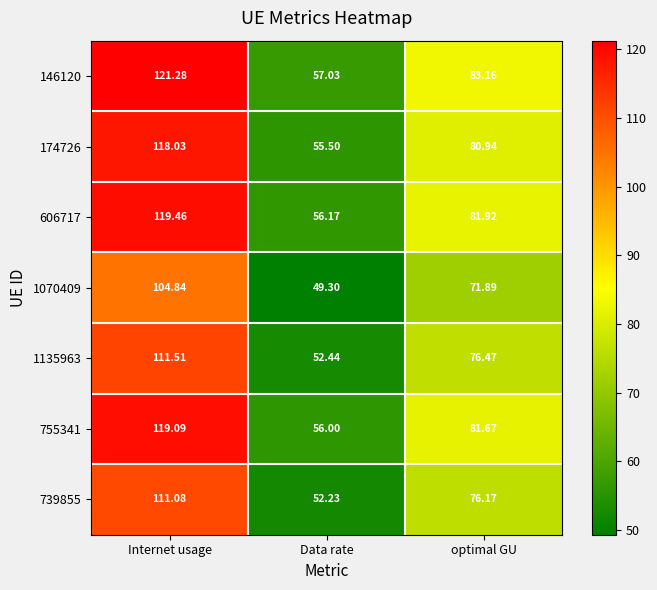

Rank the series by their maximum value, from lowest to highest.

1070409, 739855, 1135963, 174726, 755341, 606717, 146120